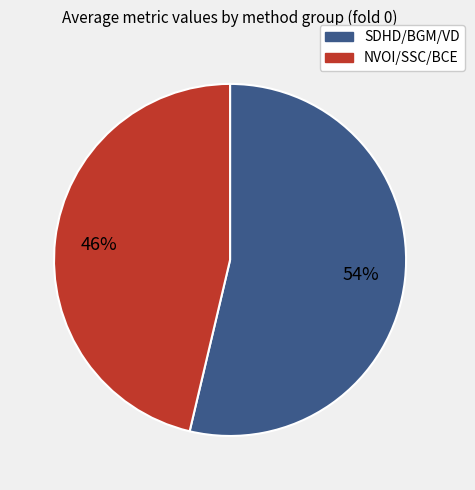

Is there a majority slice in this chart?

Yes